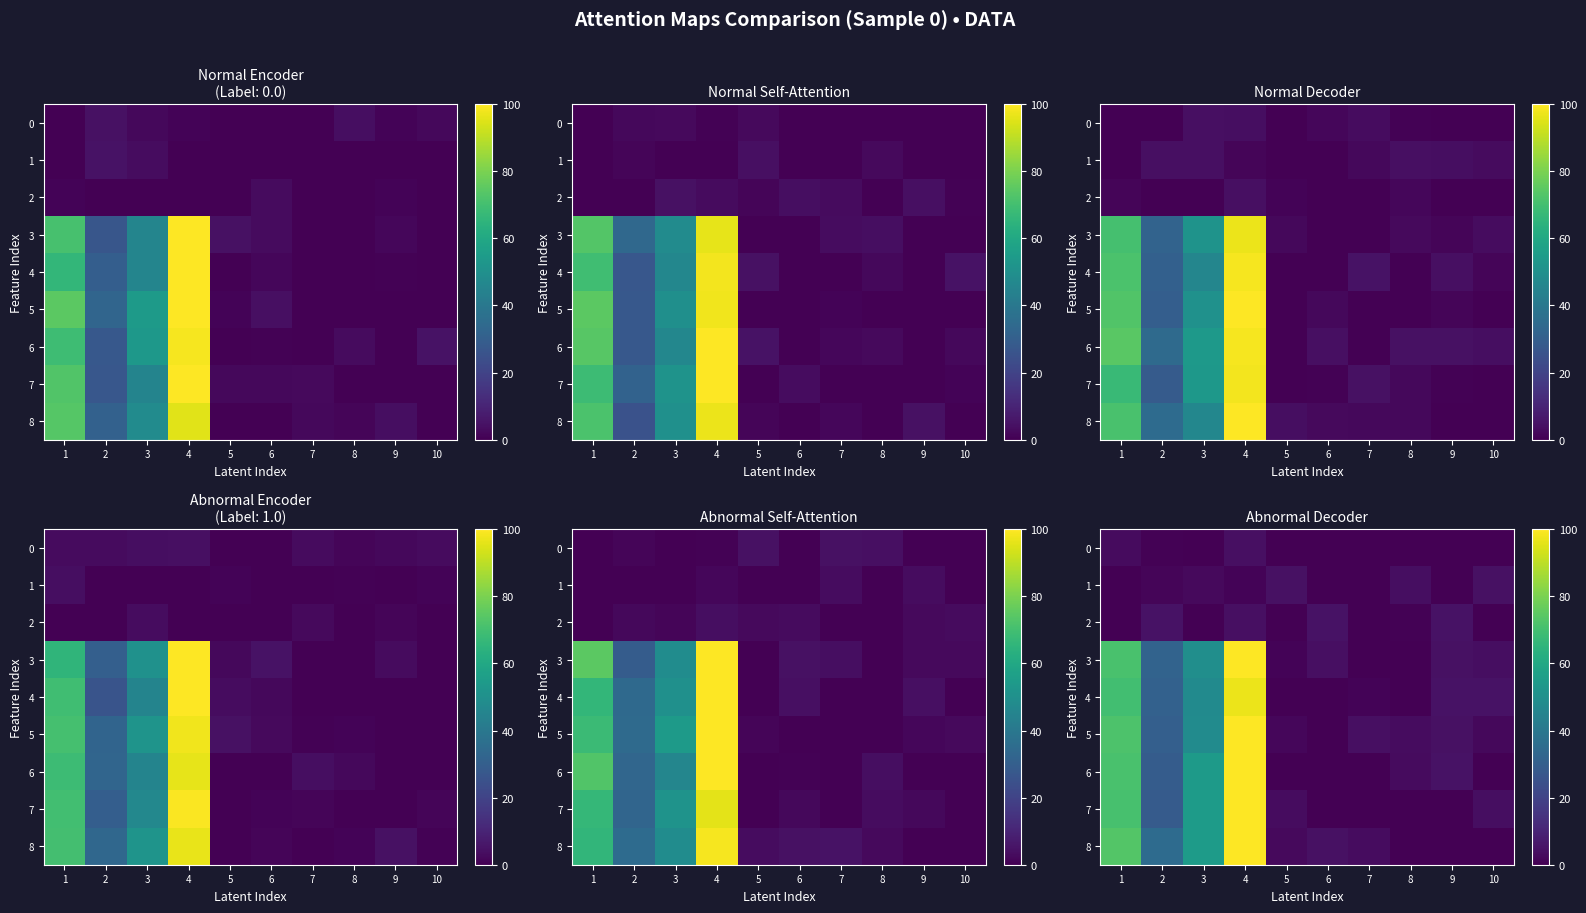

At which label does 2 reach its peak?

6